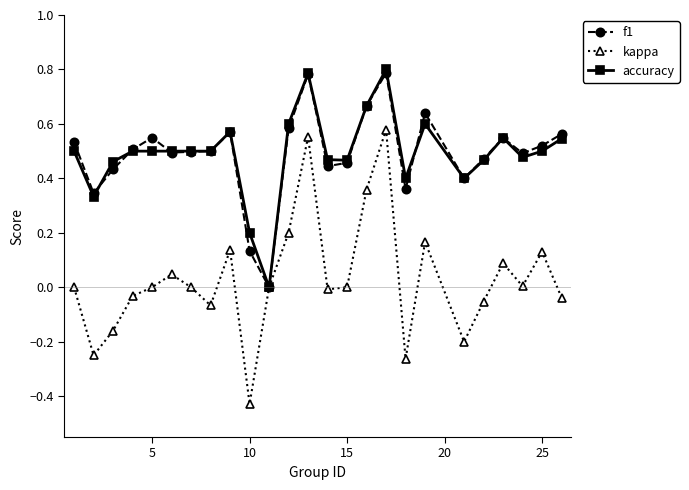

How many interior local peaks does the kappa series have?

7